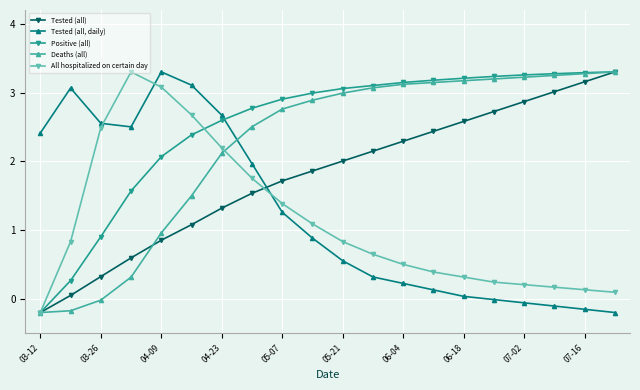

What is the value of the Tested (all, daily) point at the 1st from the left?

2.4